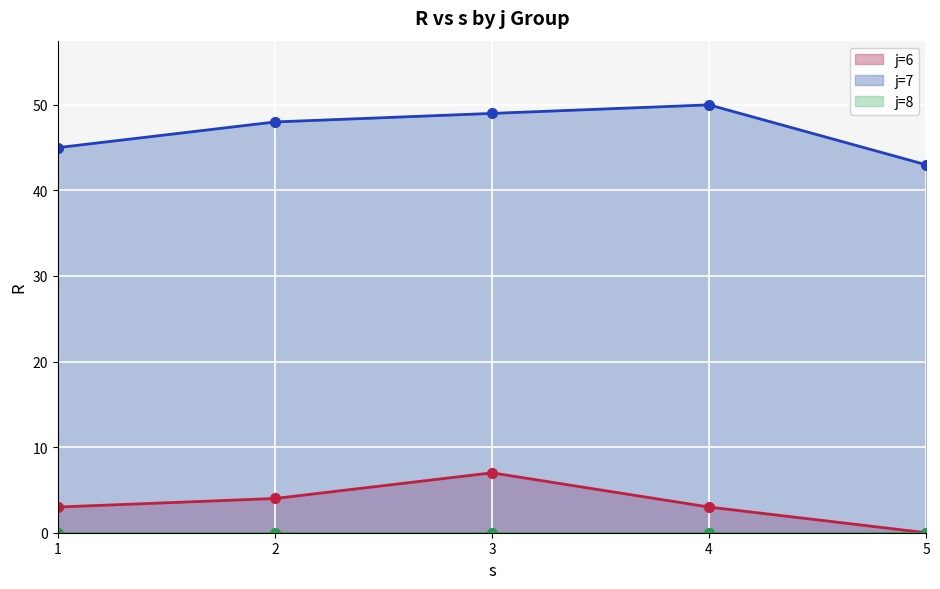

The value of s at 2 is 1. True or false?

False